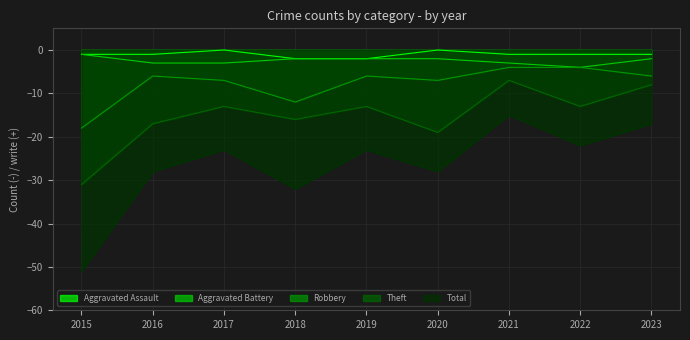

Count the number of data series in this chart.

5